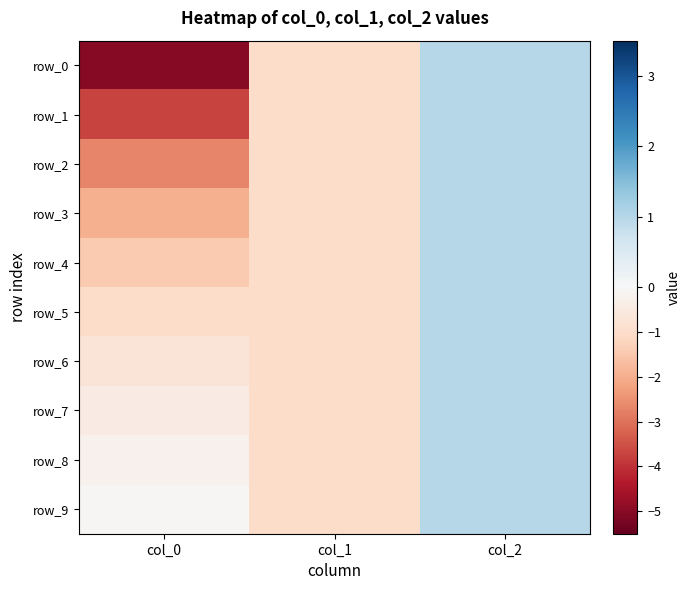

Reading right to left, extract all data points from this chart.

row_0: col_2=1.0	col_1=-1.0	col_0=-5.0
row_1: col_2=1.0	col_1=-1.0	col_0=-3.7
row_2: col_2=1.0	col_1=-1.0	col_0=-2.7
row_3: col_2=1.0	col_1=-1.0	col_0=-2.0
row_4: col_2=1.0	col_1=-1.0	col_0=-1.4
row_5: col_2=1.0	col_1=-1.0	col_0=-1.0
row_6: col_2=1.0	col_1=-1.0	col_0=-0.7
row_7: col_2=1.0	col_1=-1.0	col_0=-0.4
row_8: col_2=1.0	col_1=-1.0	col_0=-0.2
row_9: col_2=1.0	col_1=-1.0	col_0=-0.1